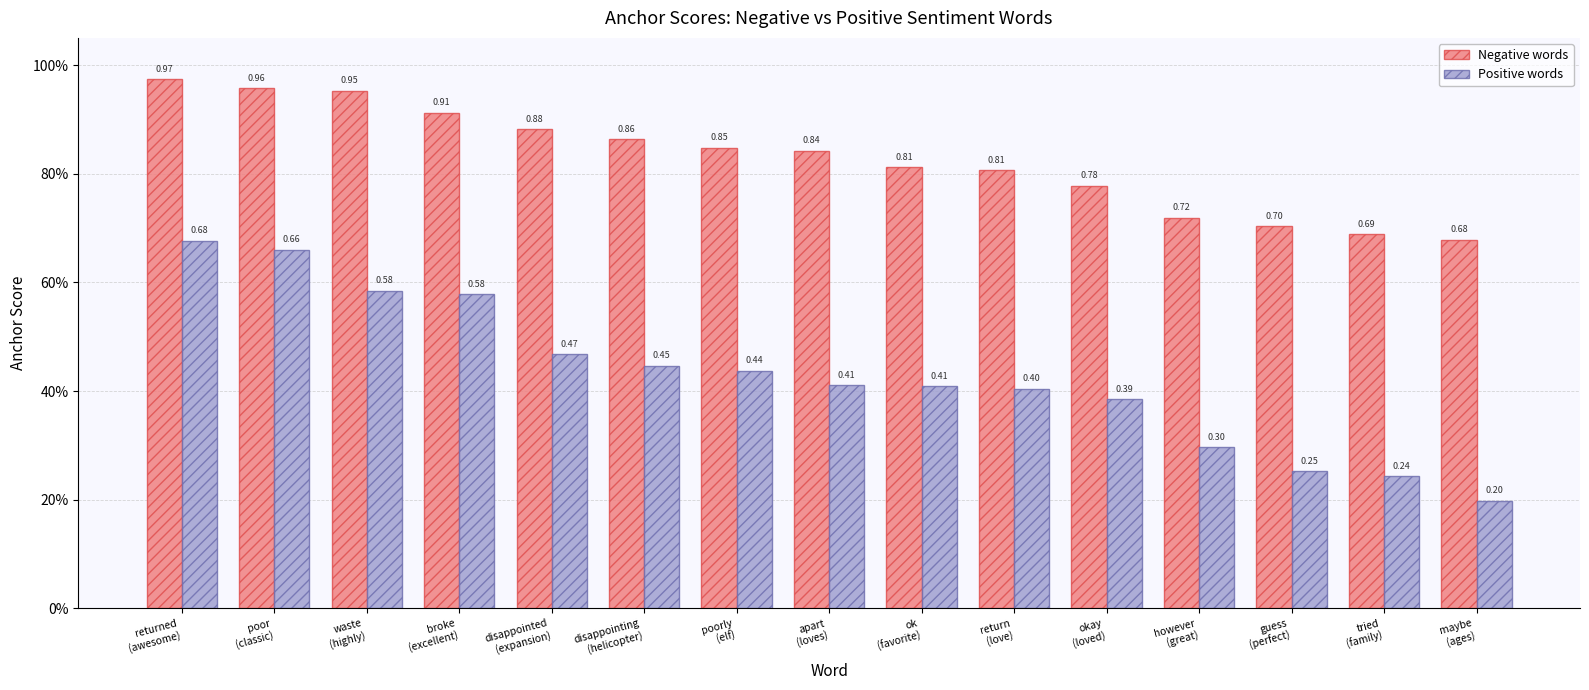

What is the total value across all series at maybe
(ages)?

0.9